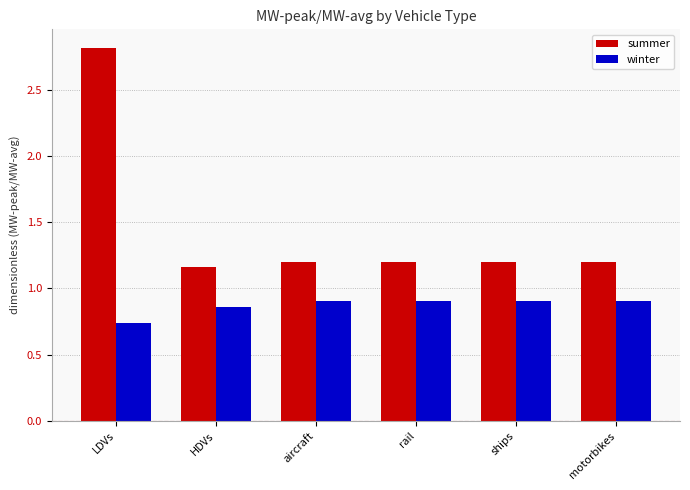

The winter series shows 0.3 at rail. True or false?

False